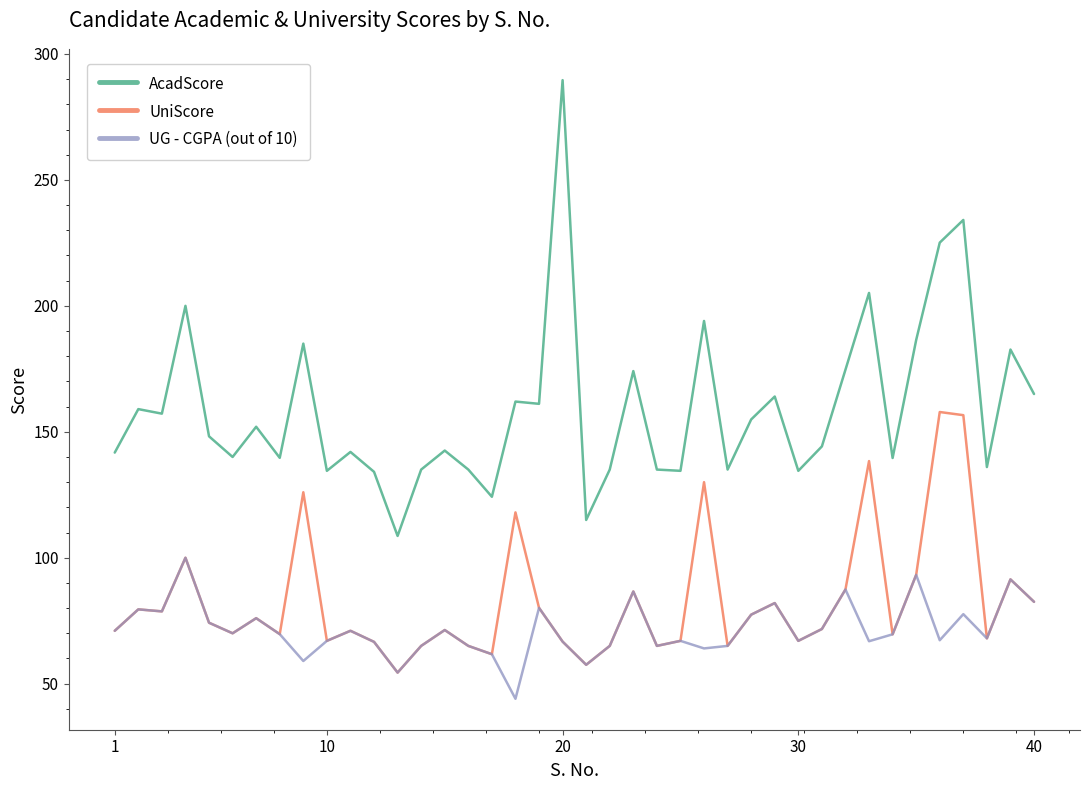

What is the maximum value shown in the chart?

289.6